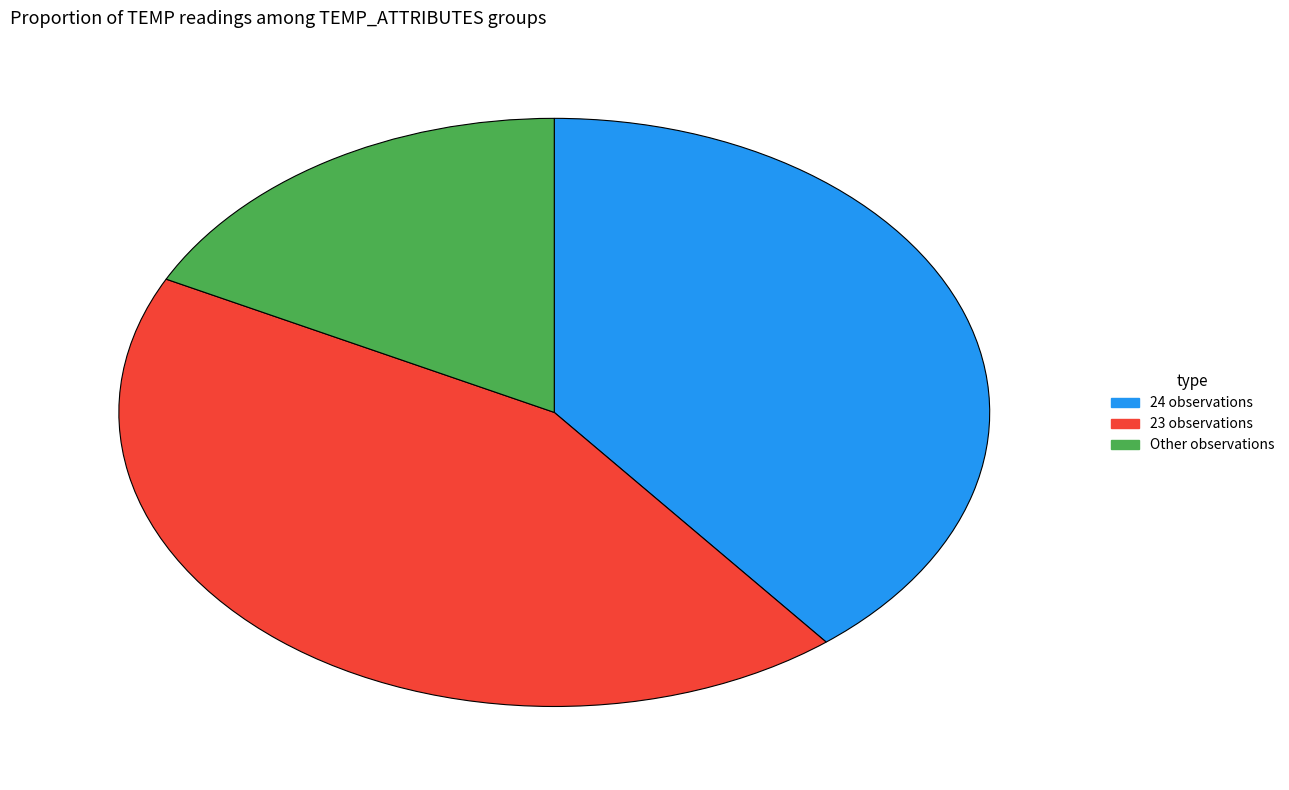

The Other observations slice represents 26% of the pie. True or false?

False